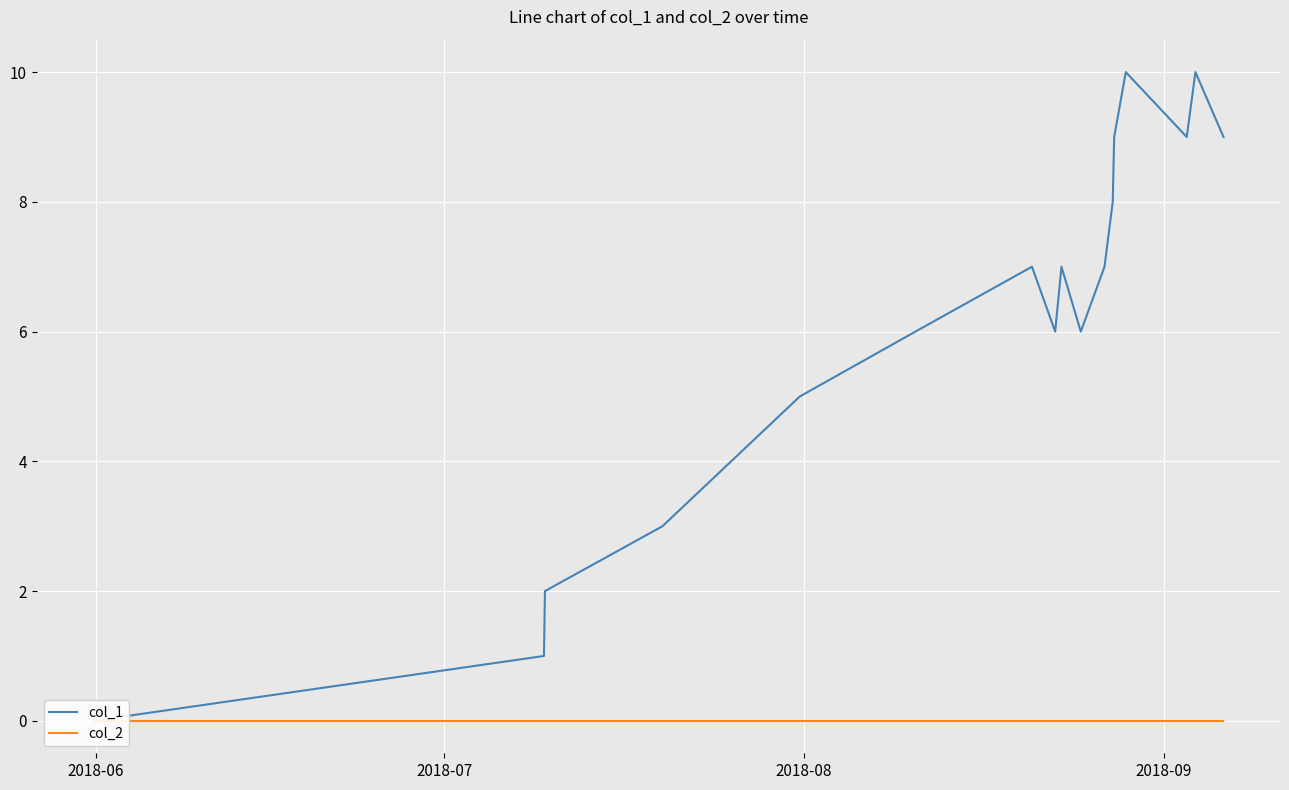

Is the value of col_1 at 6 greater than the value of col_2 at 15?

Yes